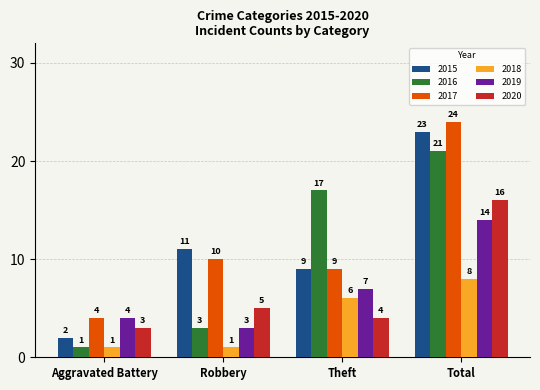

Reading left to right, list all the values displayed in this chart.

2015: 2	11	9	23
2016: 1	3	17	21
2017: 4	10	9	24
2018: 1	1	6	8
2019: 4	3	7	14
2020: 3	5	4	16